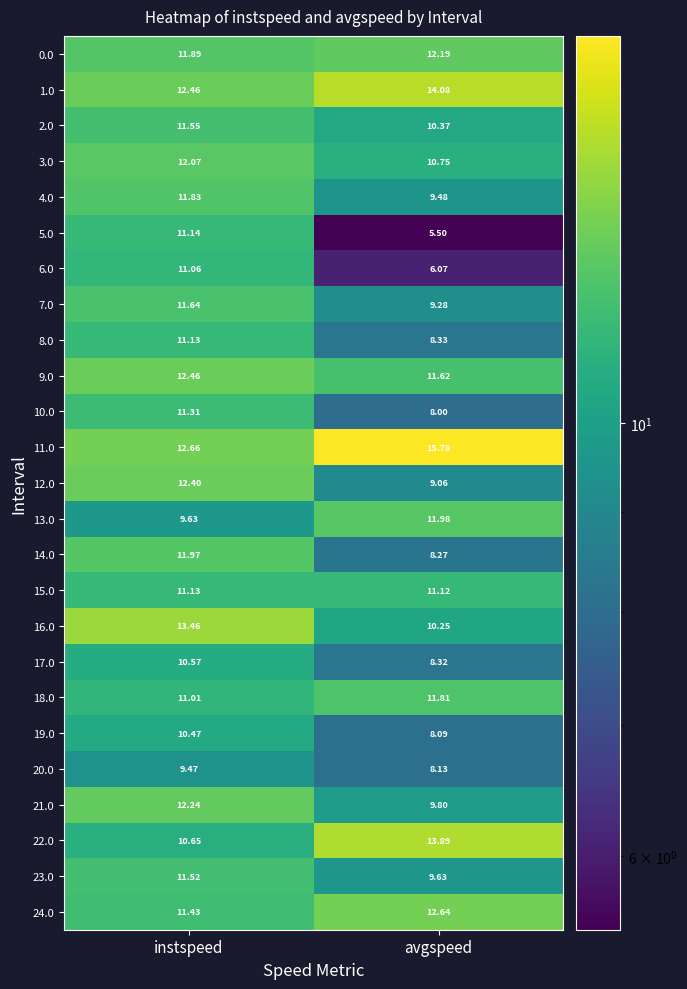

Between instspeed and avgspeed, which series saw the biggest shift?

5.0